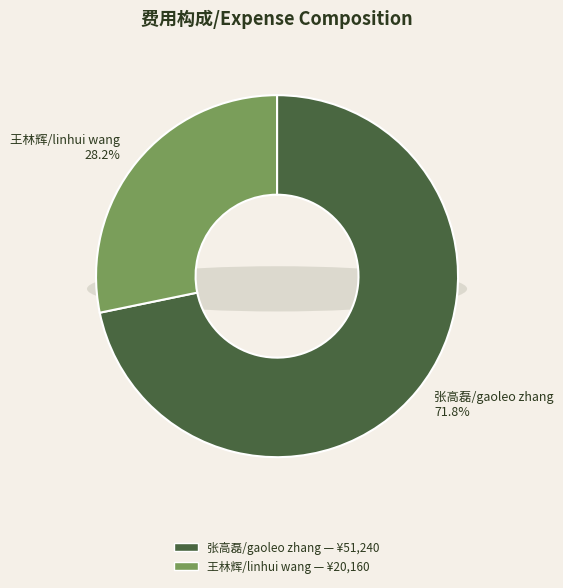

Which slice is the largest?

张高磊/gaoleo zhang